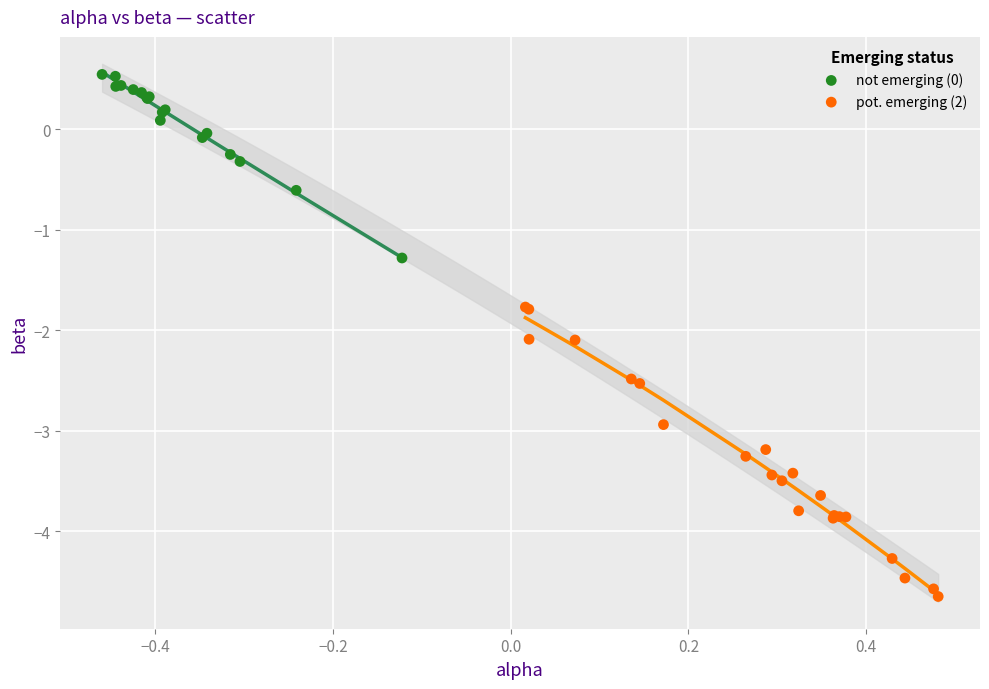

Which series reaches the minimum Y coordinate?

pot. emerging (2)